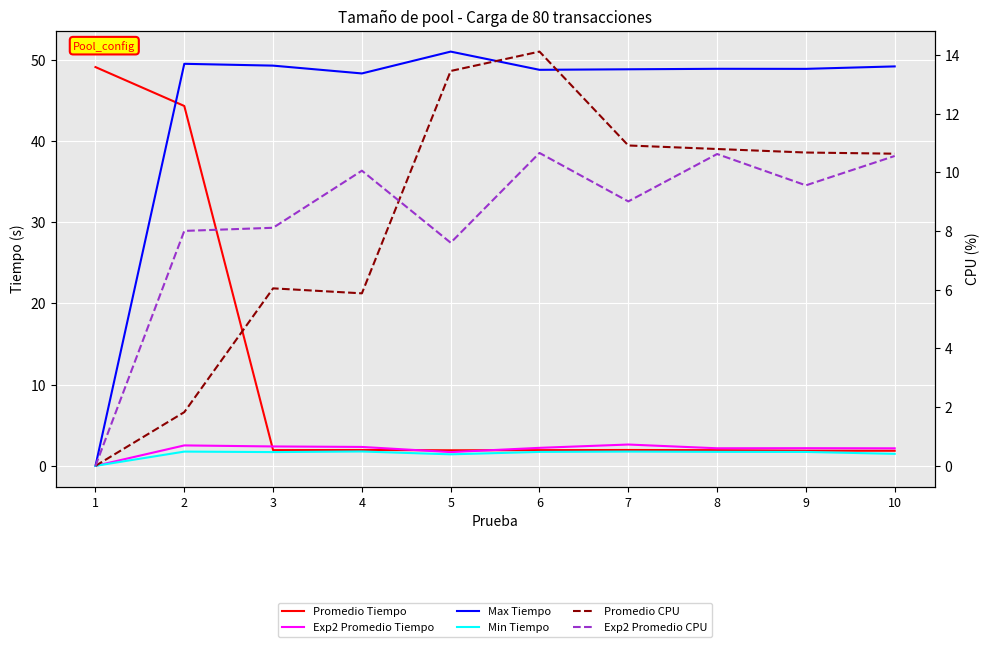

At which category does Promedio Tiempo reach its first local peak?

4